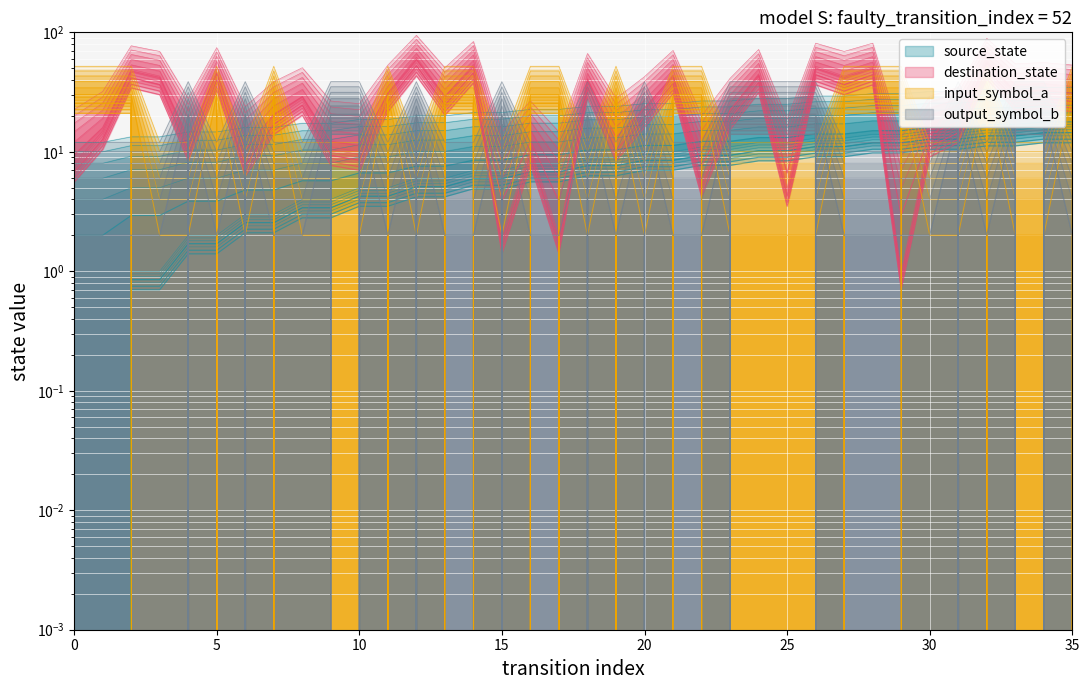

Reading left to right, list all the values displayed in this chart.

source_state: 0=0.0	1=0.0	2=0.9	3=0.9	4=1.9	5=1.9	6=2.8	7=2.8	8=3.8	9=3.8	10=4.8	11=4.8	12=5.7	13=5.7	14=6.6	15=6.6	16=7.6	17=7.6	18=8.5	19=8.5	20=9.5	21=9.5	22=10.4	23=10.4	24=11.4	25=11.4	26=12.3	27=12.3	28=13.3	29=13.3	30=14.2	31=14.2	32=15.2	33=15.2	34=16.1	35=16.1
destination_state: 0=12.1	1=19.1	2=53.5	3=47.4	4=16.1	5=51.5	6=13.1	7=24.2	8=33.3	9=15.1	10=14.1	11=35.3	12=66.6	13=33.3	14=58.5	15=6.0	16=15.1	17=6.0	18=45.4	19=16.1	20=27.2	21=48.4	22=10.1	23=26.2	24=49.5	25=9.1	26=56.5	27=47.4	28=56.5	29=5.0	30=17.1	31=21.2	32=62.6	33=36.3	34=37.3	35=35.3
input_num_a: 0=21.0	1=21.0	2=21.0	3=0.0	4=0.0	5=21.0	6=0.0	7=21.0	8=0.0	9=0.0	10=0.0	11=21.0	12=0.0	13=21.0	14=21.0	15=0.0	16=21.0	17=21.0	18=0.0	19=21.0	20=0.0	21=21.0	22=21.0	23=0.0	24=0.0	25=0.0	26=0.0	27=21.0	28=21.0	29=21.0	30=0.0	31=0.0	32=21.0	33=0.0	34=0.0	35=21.0
output_num_b: 0=0.0	1=0.0	2=0.0	3=0.0	4=14.0	5=0.0	6=14.0	7=0.0	8=0.0	9=14.0	10=14.0	11=0.0	12=14.0	13=0.0	14=0.0	15=14.0	16=0.0	17=0.0	18=14.0	19=0.0	20=14.0	21=0.0	22=0.0	23=14.0	24=14.0	25=14.0	26=14.0	27=0.0	28=0.0	29=0.0	30=0.0	31=14.0	32=0.0	33=14.0	34=14.0	35=0.0